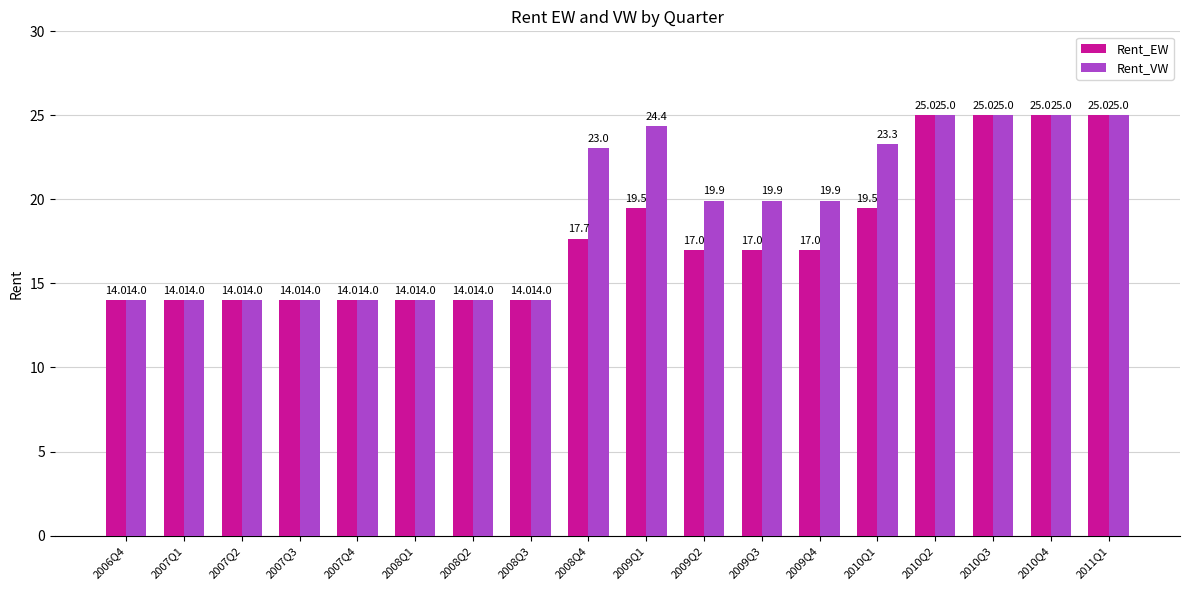

Reading left to right, extract all data points from this chart.

Rent_EW: 14.0	14.0	14.0	14.0	14.0	14.0	14.0	14.0	17.7	19.5	17.0	17.0	17.0	19.5	25.0	25.0	25.0	25.0
Rent_VW: 14.0	14.0	14.0	14.0	14.0	14.0	14.0	14.0	23.0	24.4	19.9	19.9	19.9	23.3	25.0	25.0	25.0	25.0